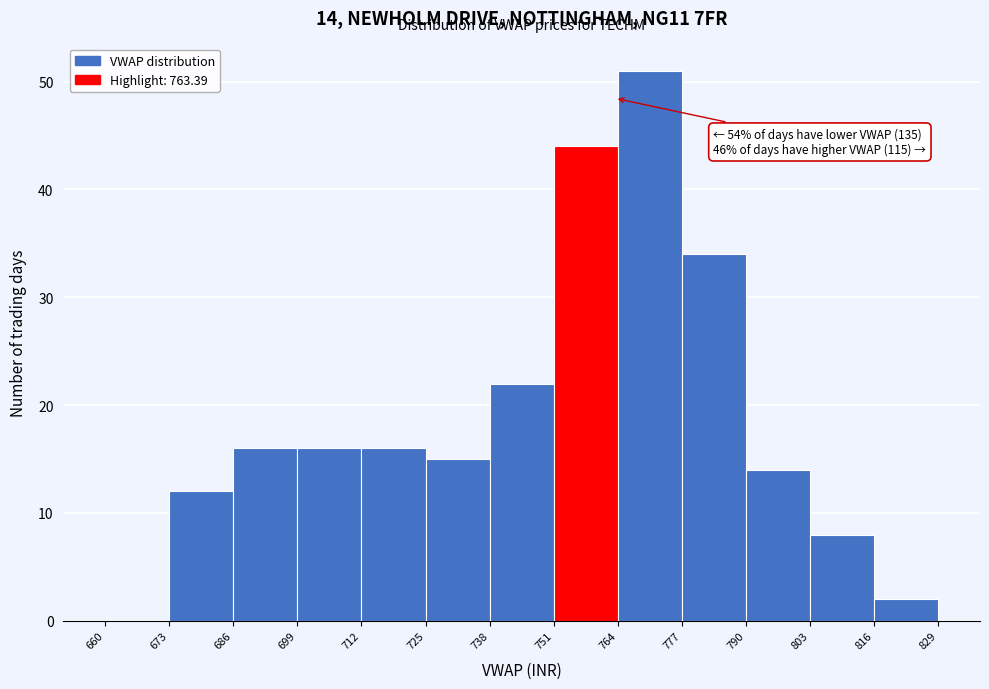

Over which range of the x-axis is the bar tallest?

764 to 777